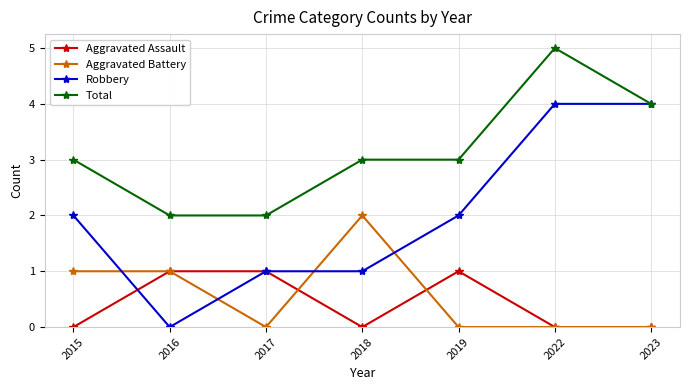

Which series has the widest spread of values?

Robbery